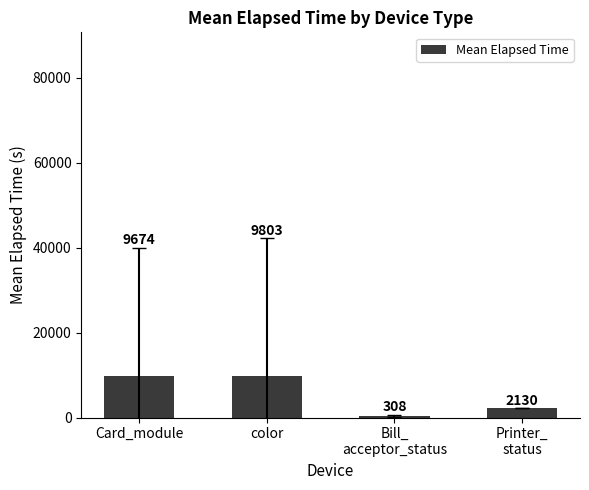

Rank the categories by value from lowest to highest.

Bill_
acceptor_status, Printer_
status, Card_module, color